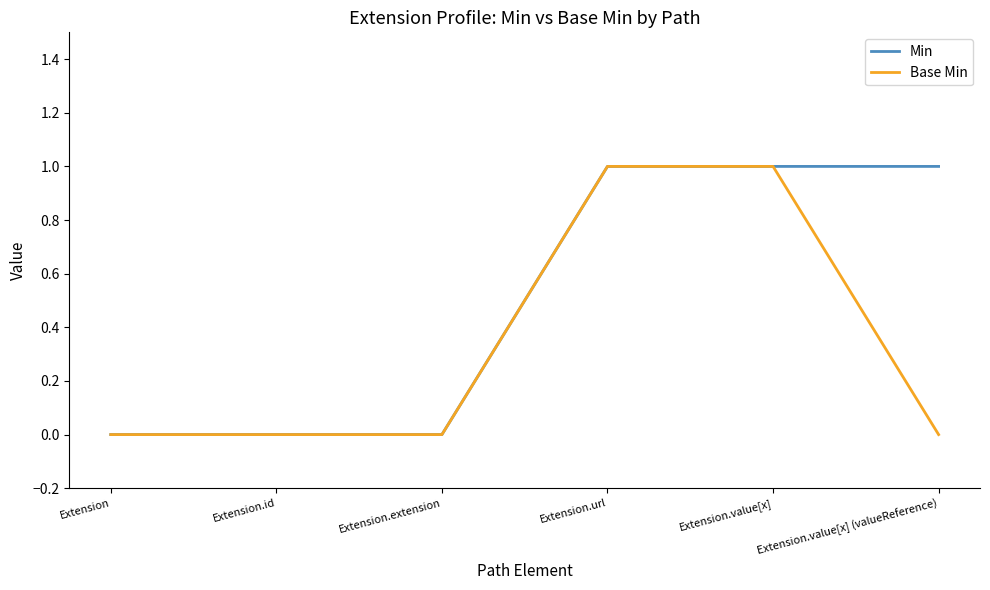

How many distinct data groups are displayed?

2